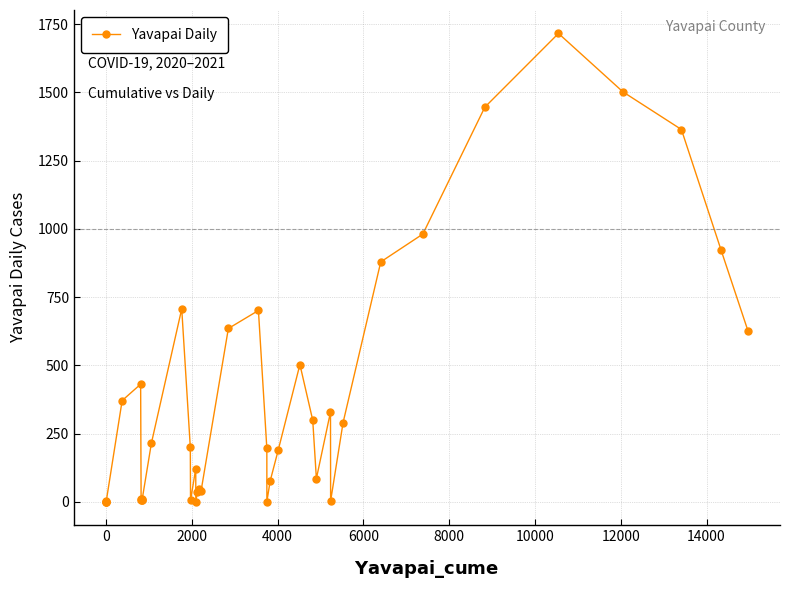

What is the average value?

374